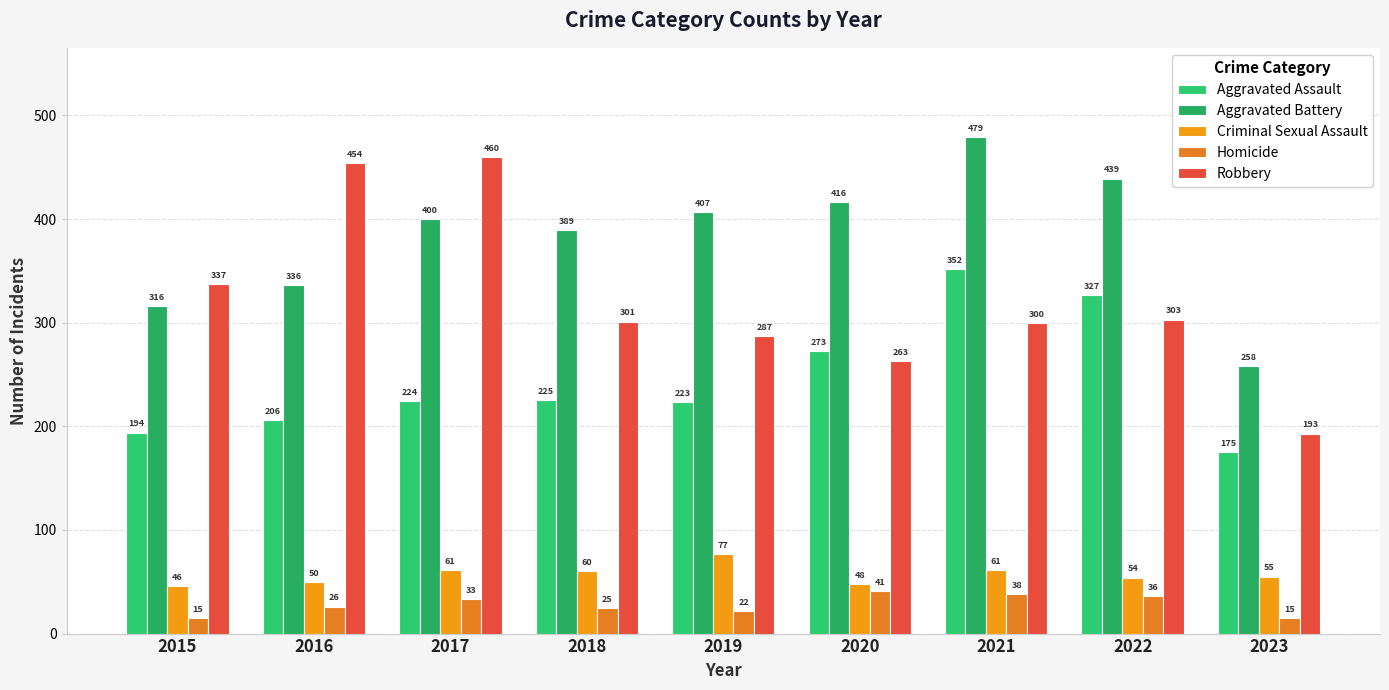

Are the bars horizontal?

No